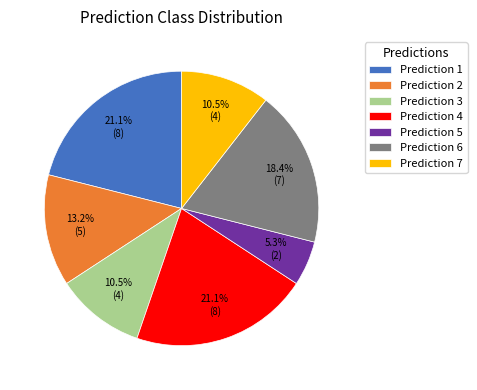

What is the smallest slice in the pie chart?

Prediction 5